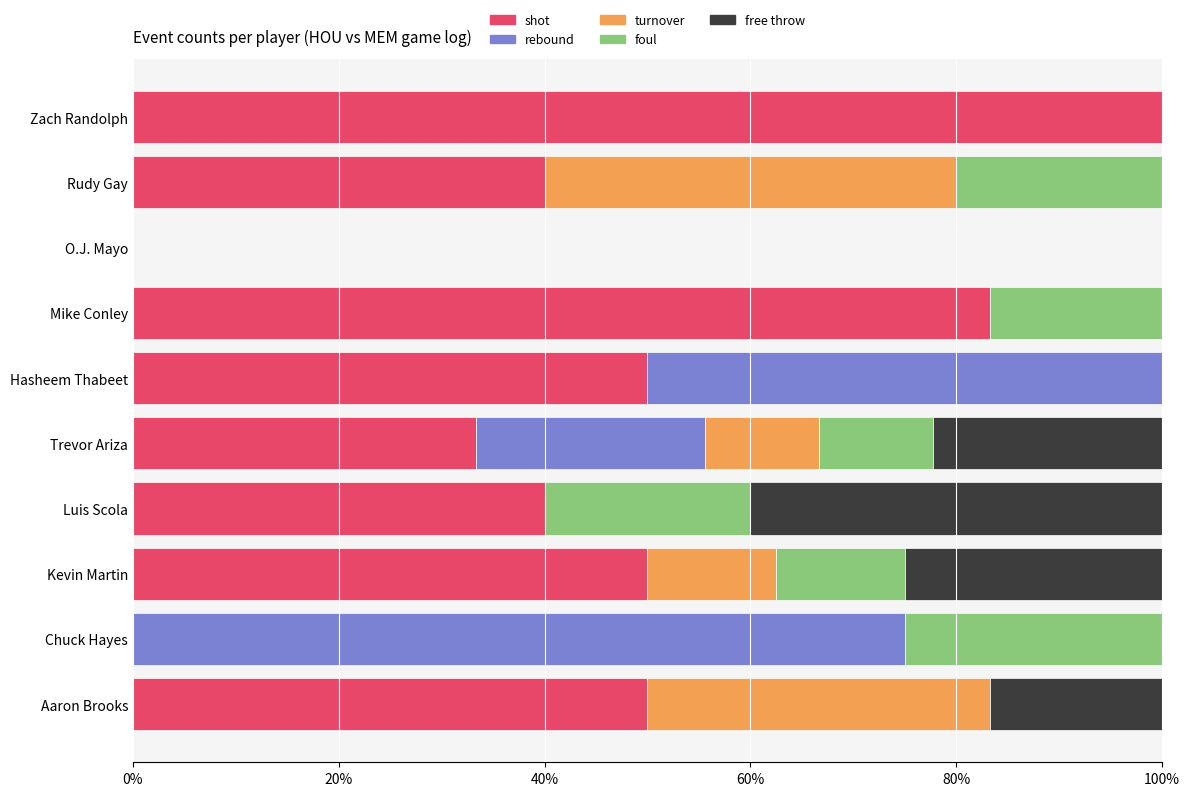

What is the sum of all shot values?

446.7